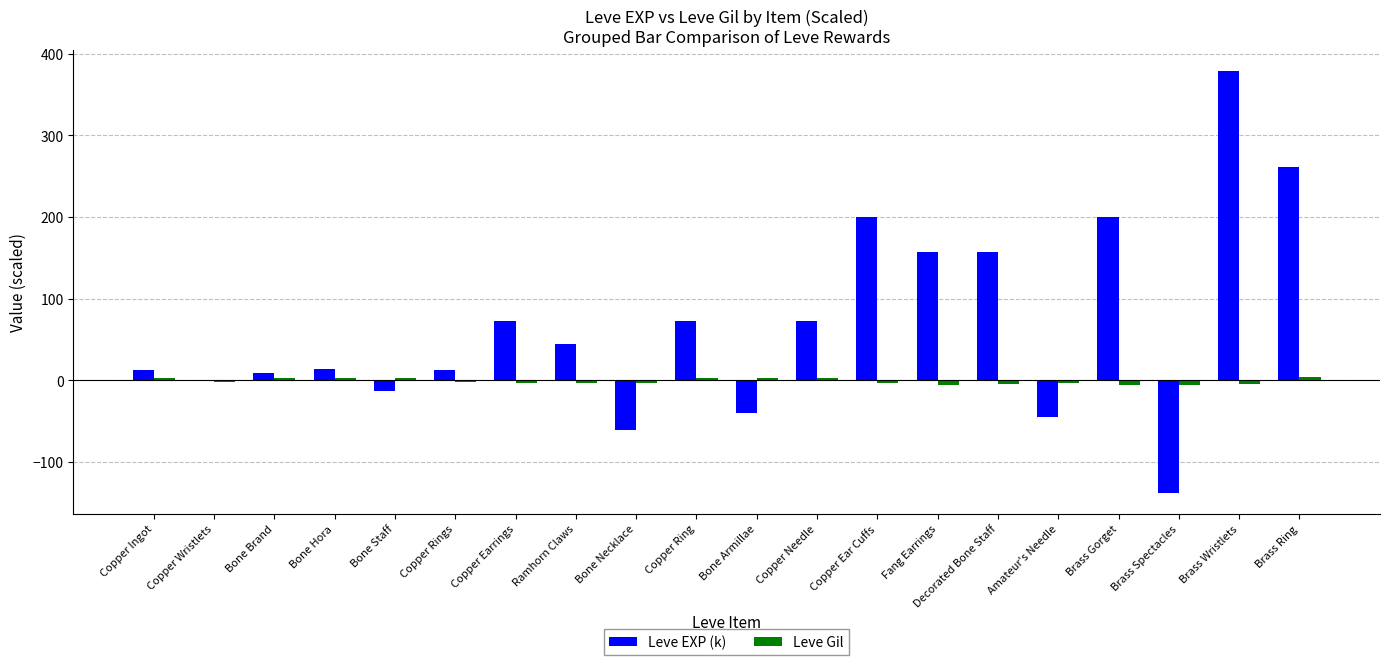

The Leve EXP (k) series shows -12.6 at Bone Staff. True or false?

True